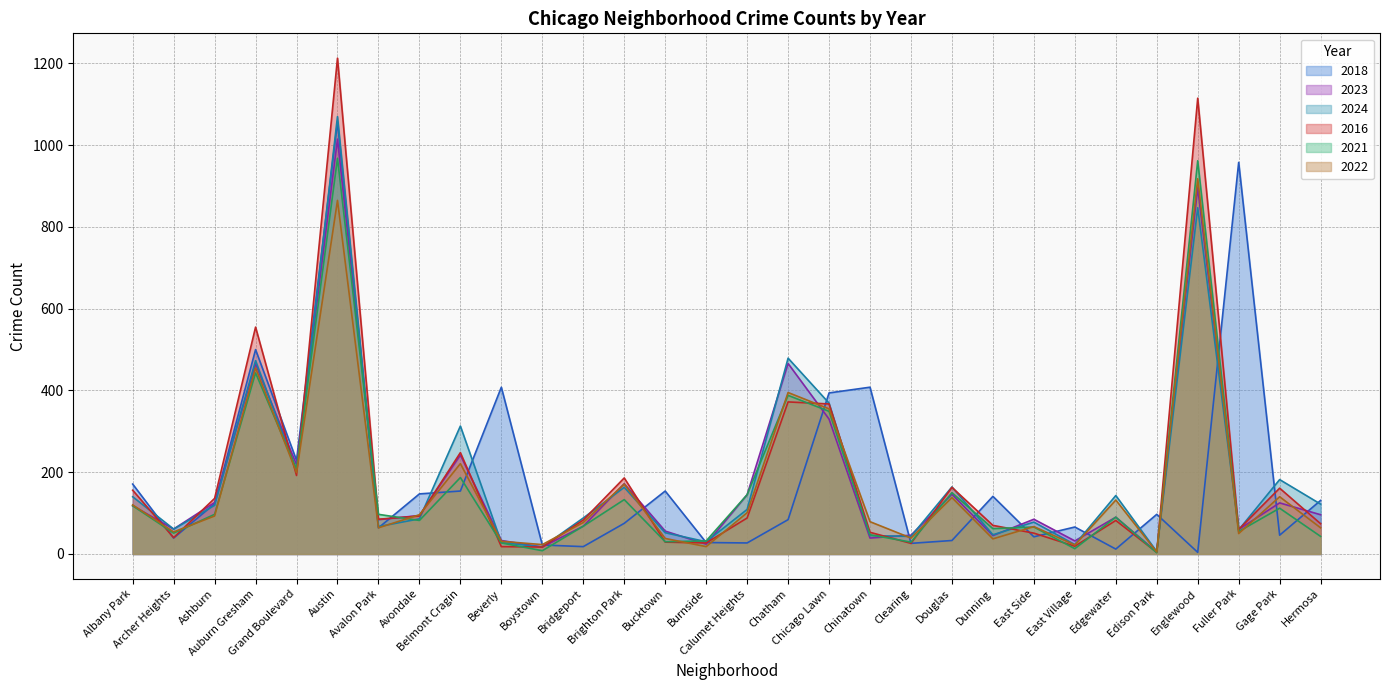

How many values in the 2023 series are below 94?

15